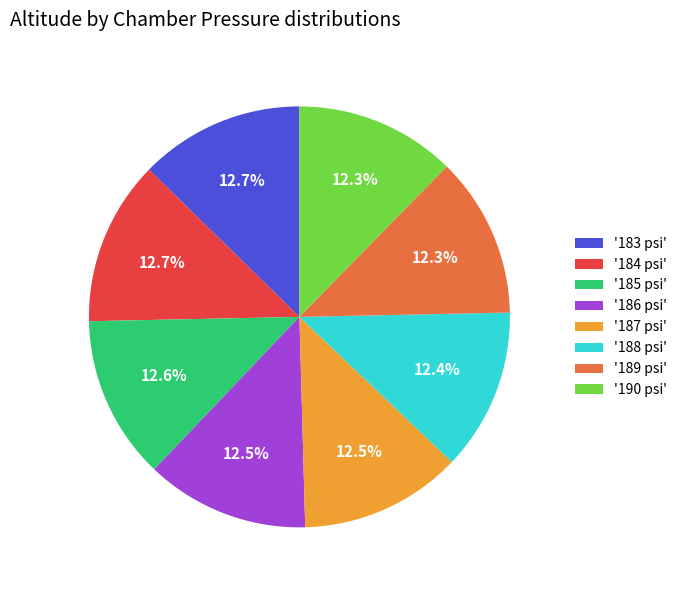

Approximately how many times larger is the value at '189 psi' compared to '183 psi'?

1.0